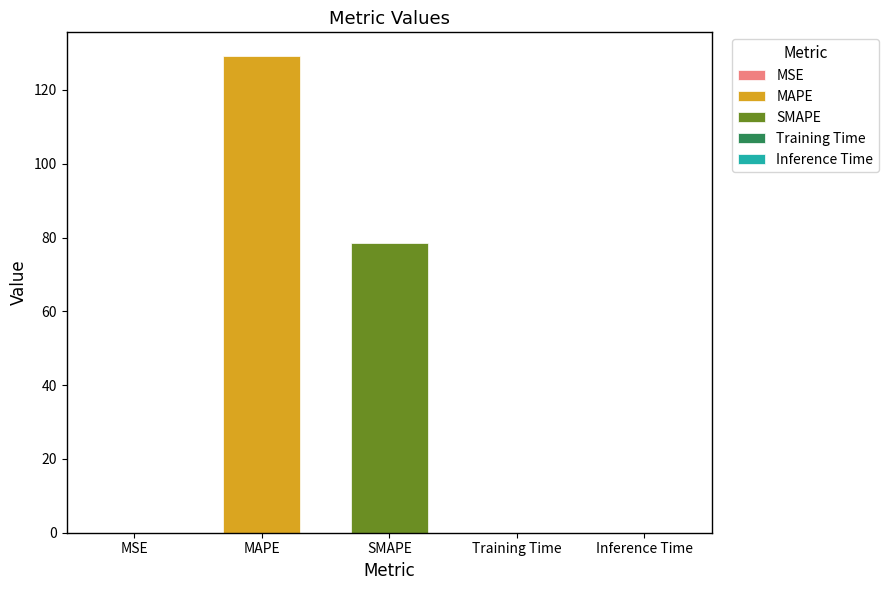

List the labels in order of value, largest first.

MAPE, SMAPE, MSE, Training Time, Inference Time